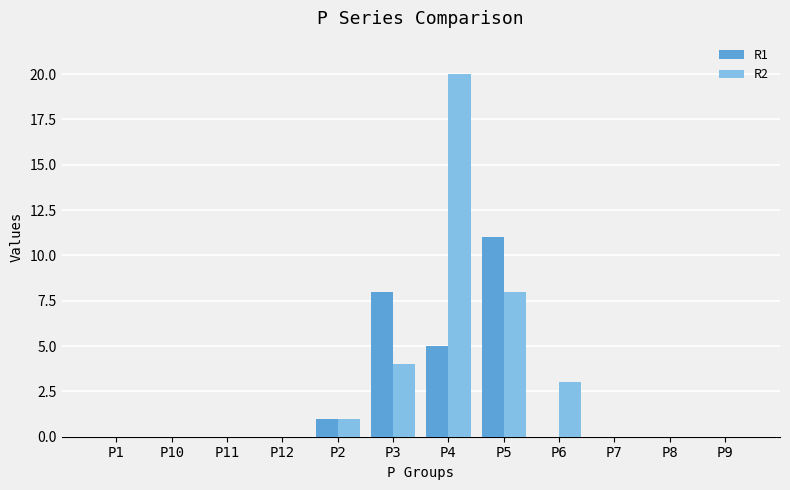

At which category is the sum across all series the highest?

P4